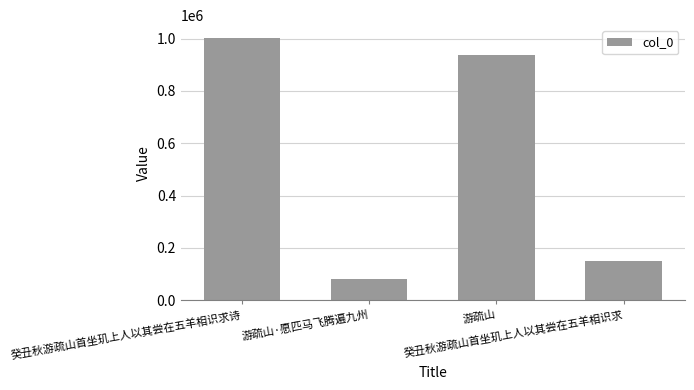

What is the value of the 4th bar from the left?

148911